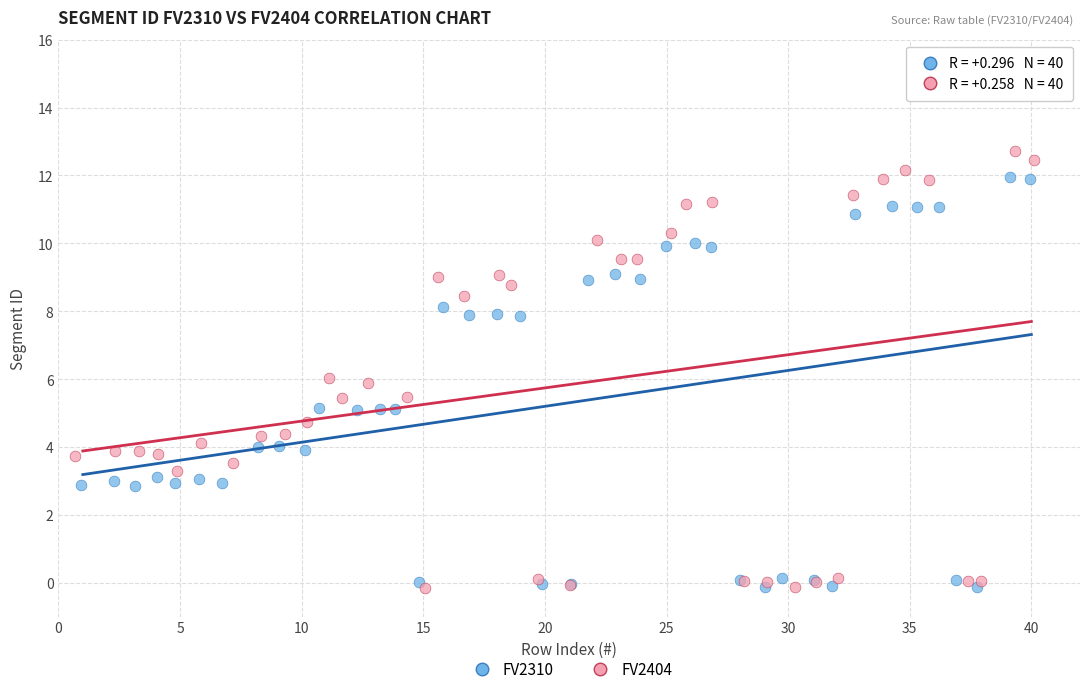

What are all the series names shown in the legend?

FV2310, FV2404